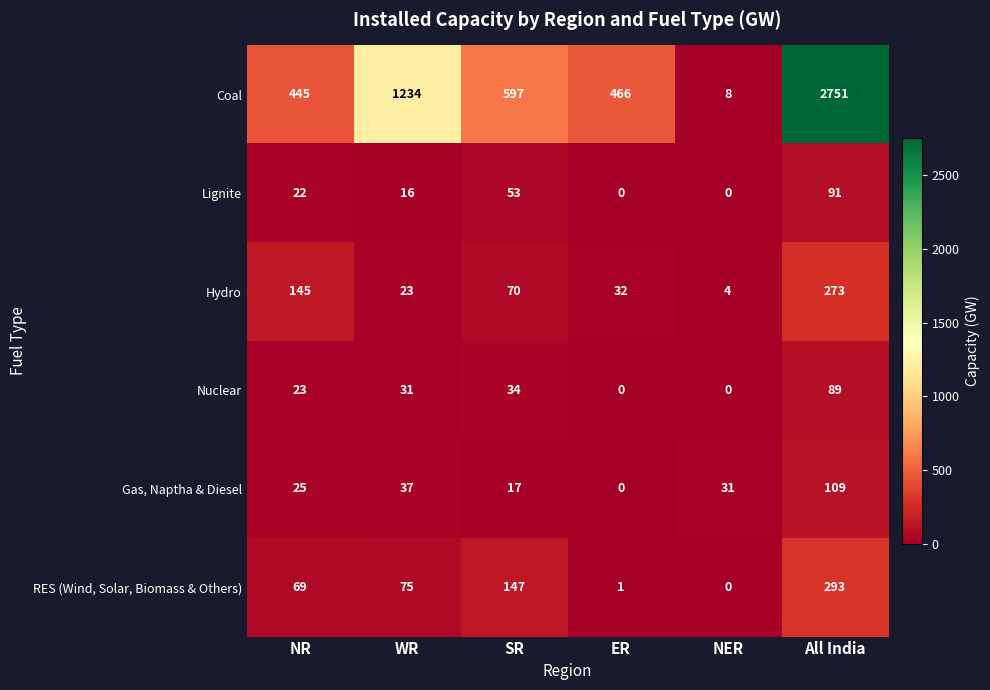

What is the approximate value of Nuclear at NR, to the nearest 5?

25